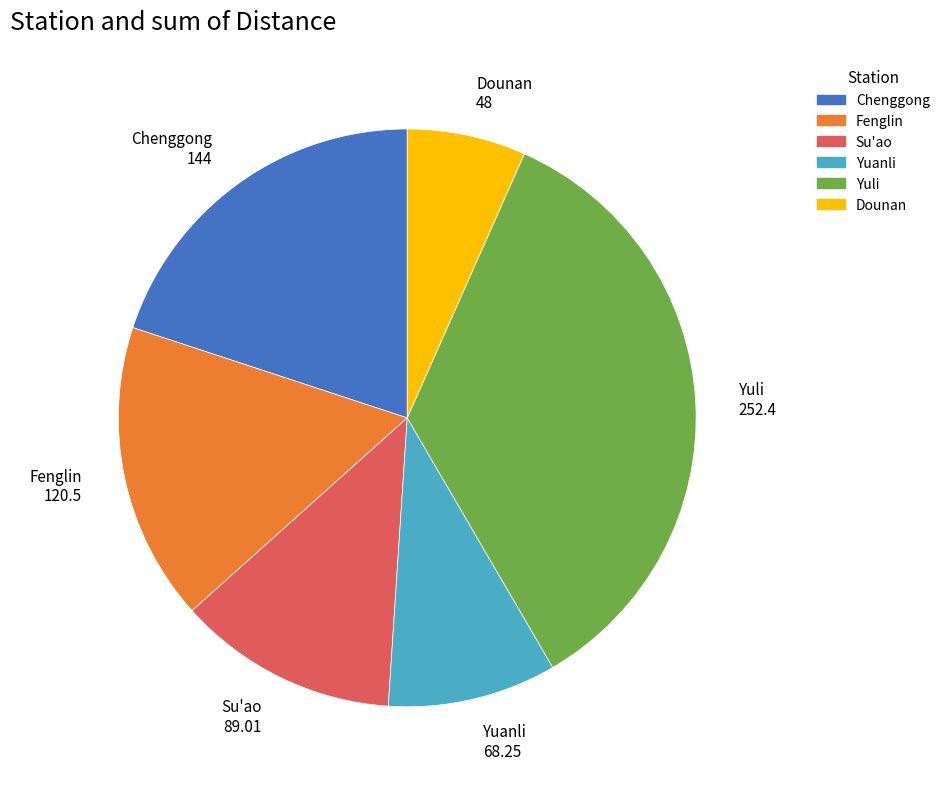

The Fenglin slice represents 10% of the pie. True or false?

False